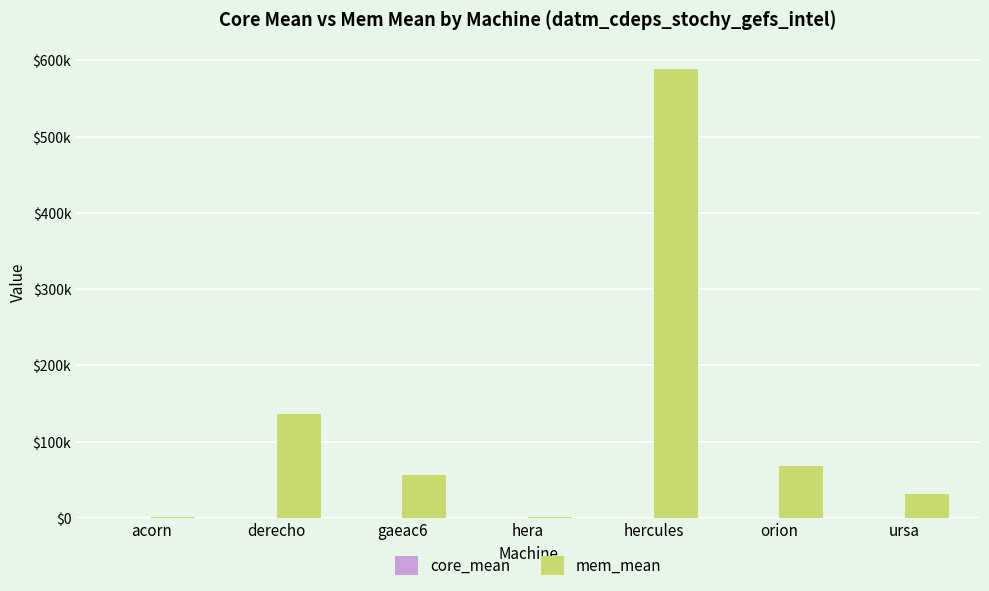

List the labels in order of core_mean value, smallest first.

gaeac6, ursa, hercules, derecho, acorn, hera, orion